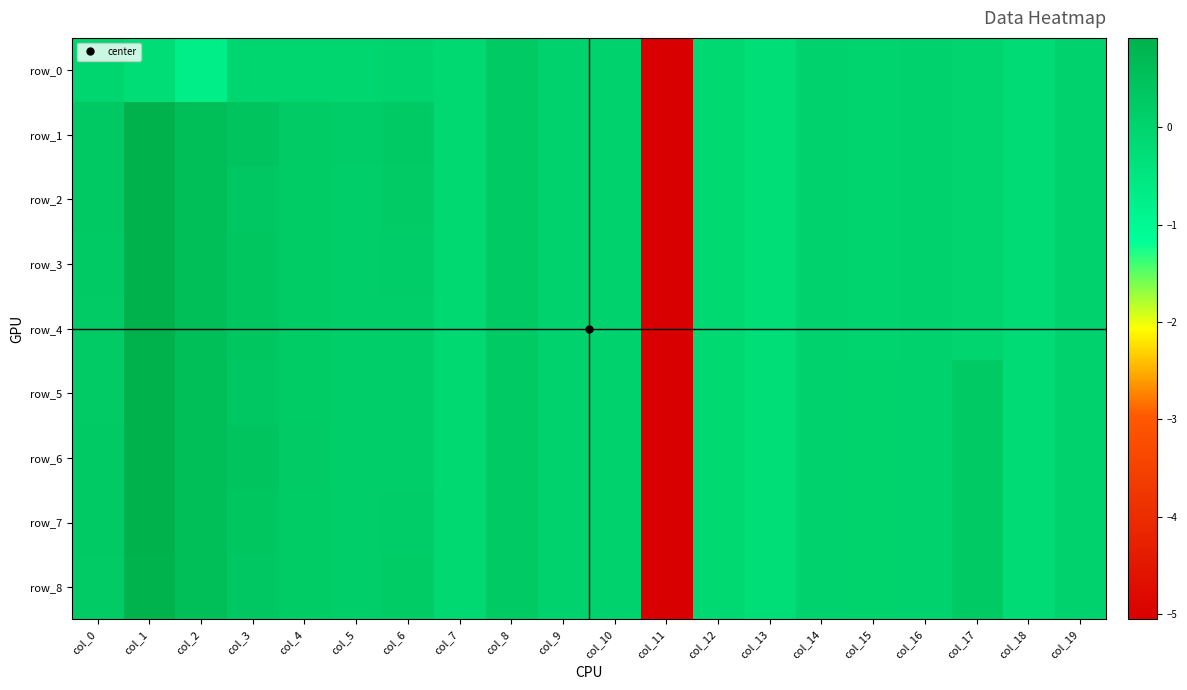

Where is row_5 nearest to the value -2?

col_13